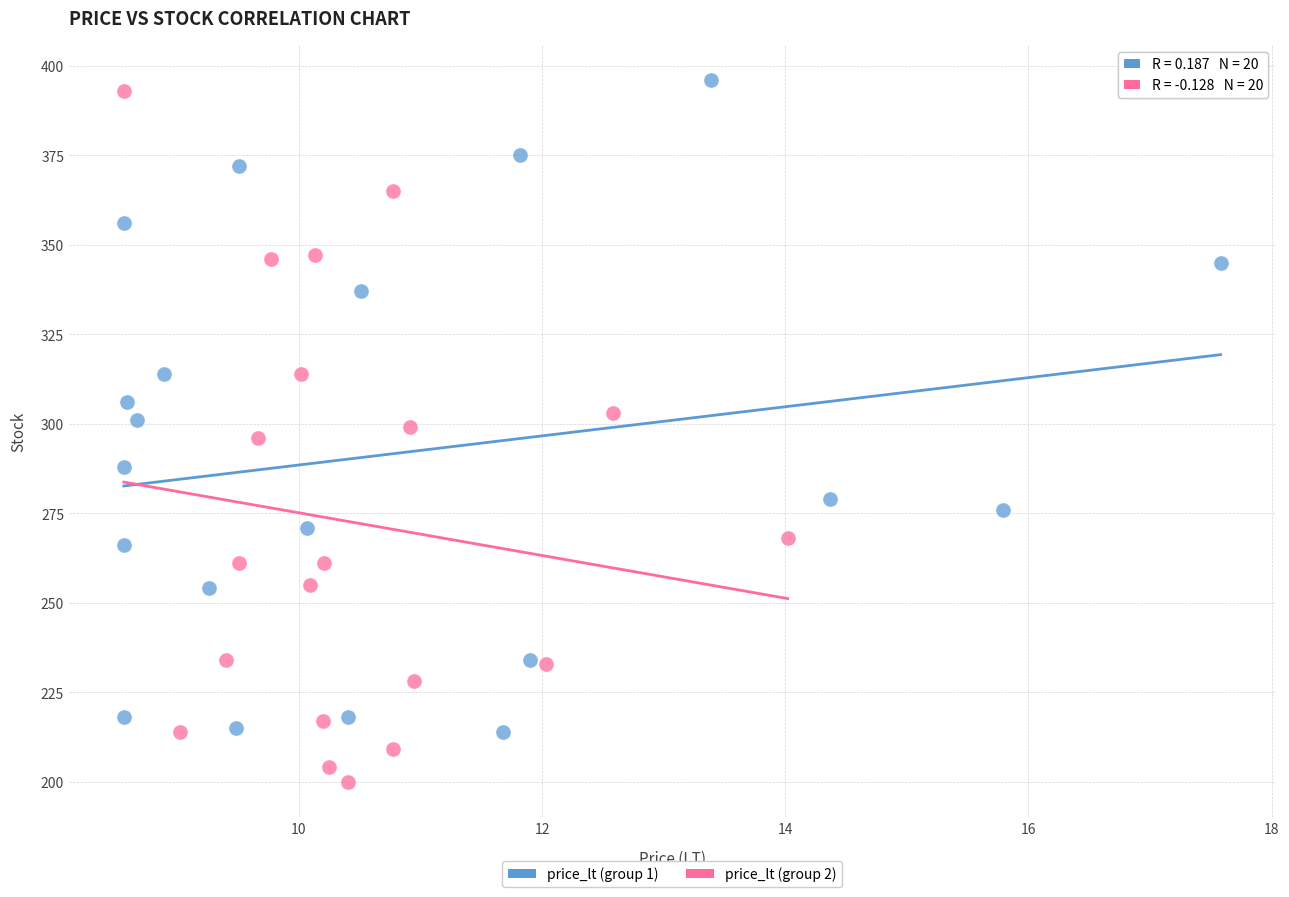

Which series reaches the minimum Y coordinate?

price_lt (group 2)